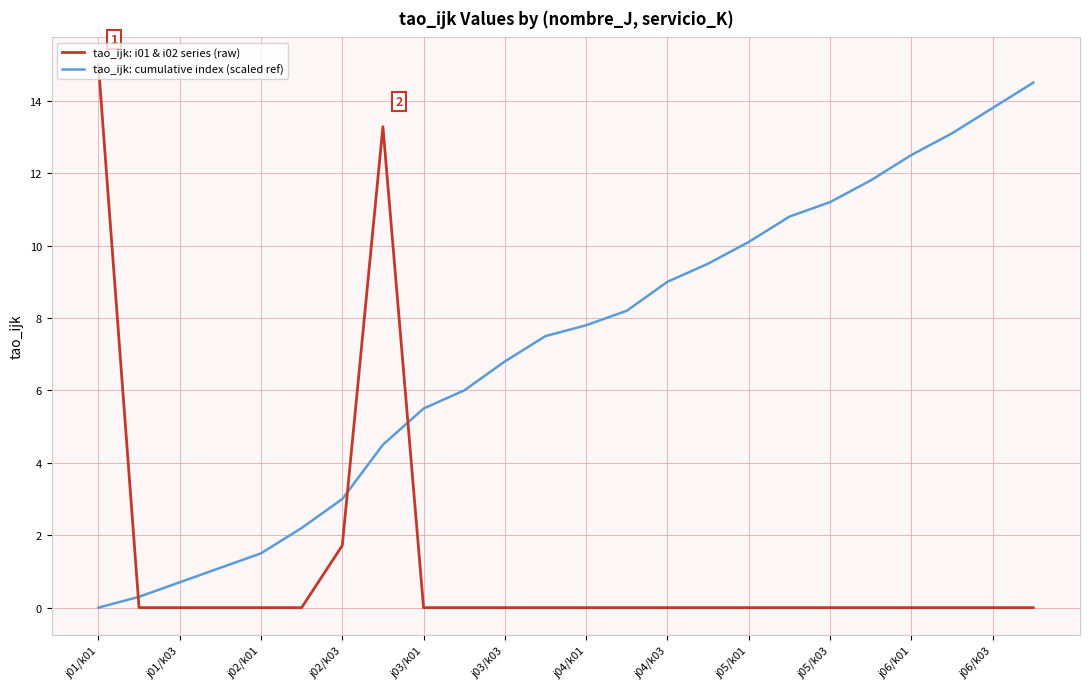

What is the greatest value displayed?

15.0